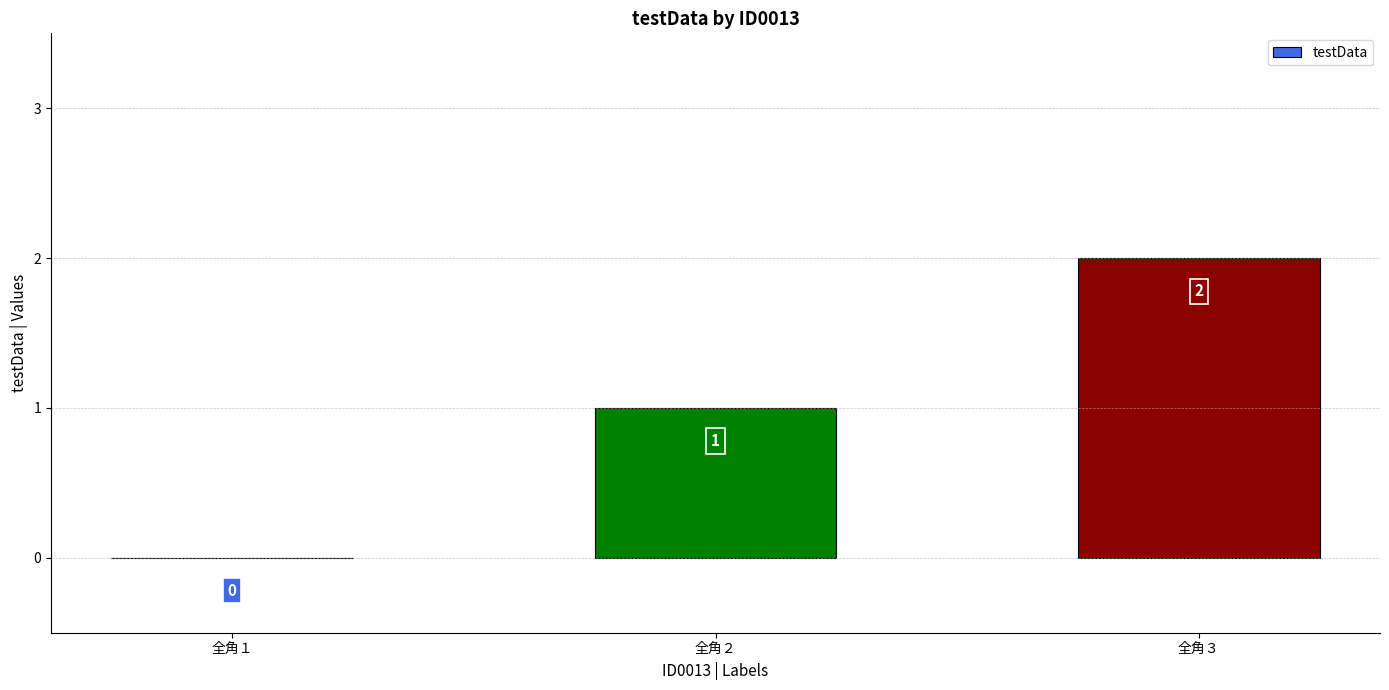

What is the change in value from 全角１ to 全角２?

+1